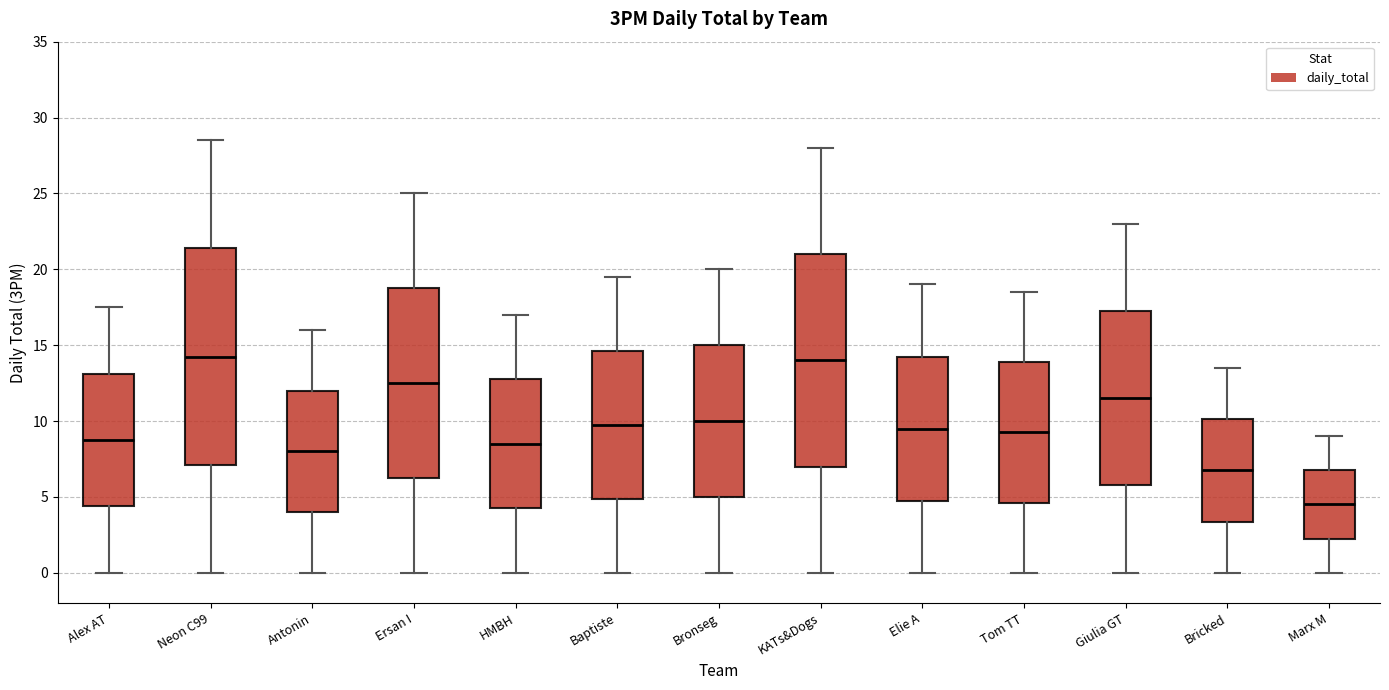

Where is the lower edge of the box for HMBH on the y-axis? The values are not printed on the chart, so give them approximately, as read against the axis.

4.5